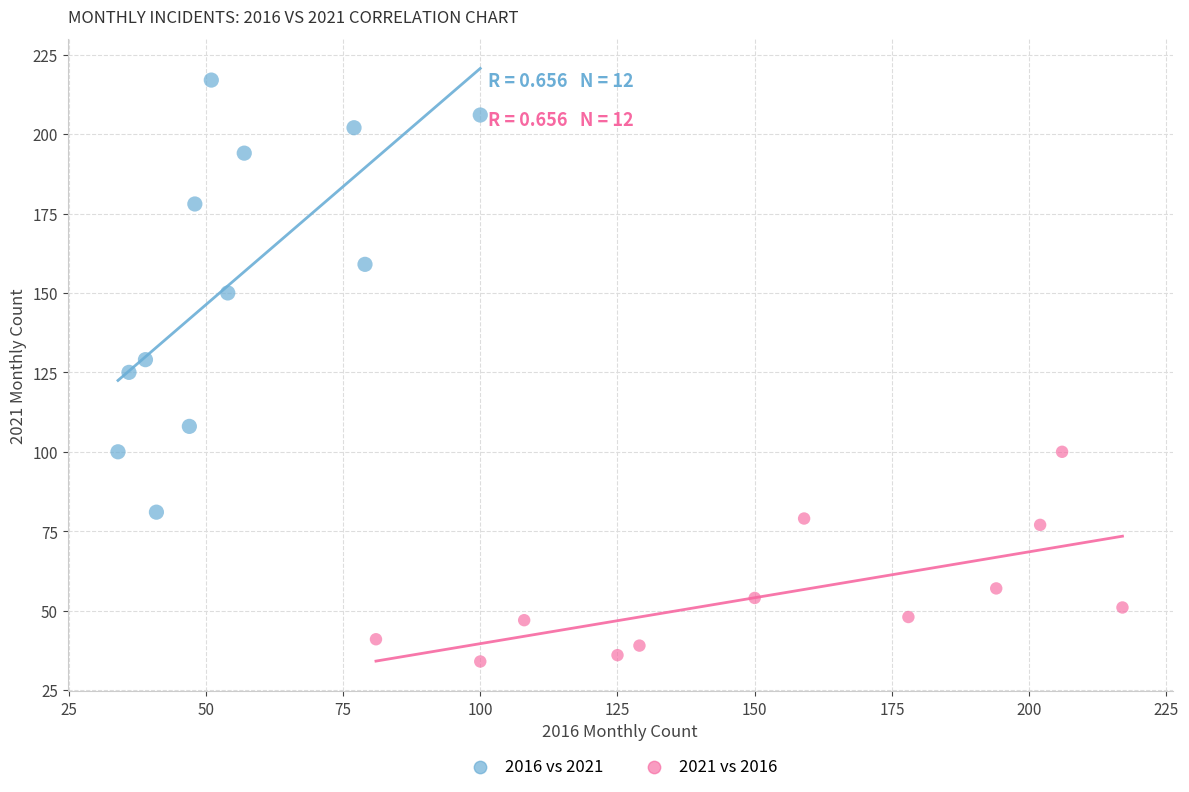

Which series reaches the minimum Y coordinate?

2021 vs 2016